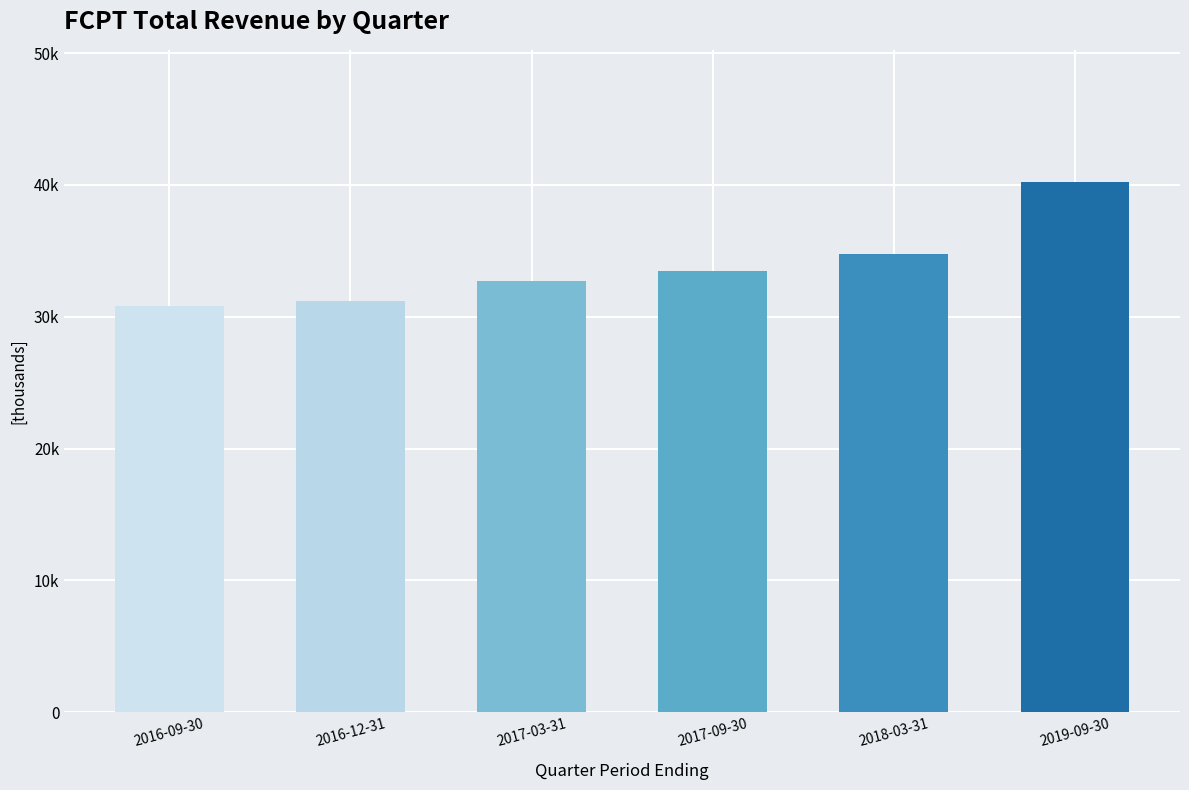

What is the sum of the values at 2018-03-31 and 2016-12-31?

66000